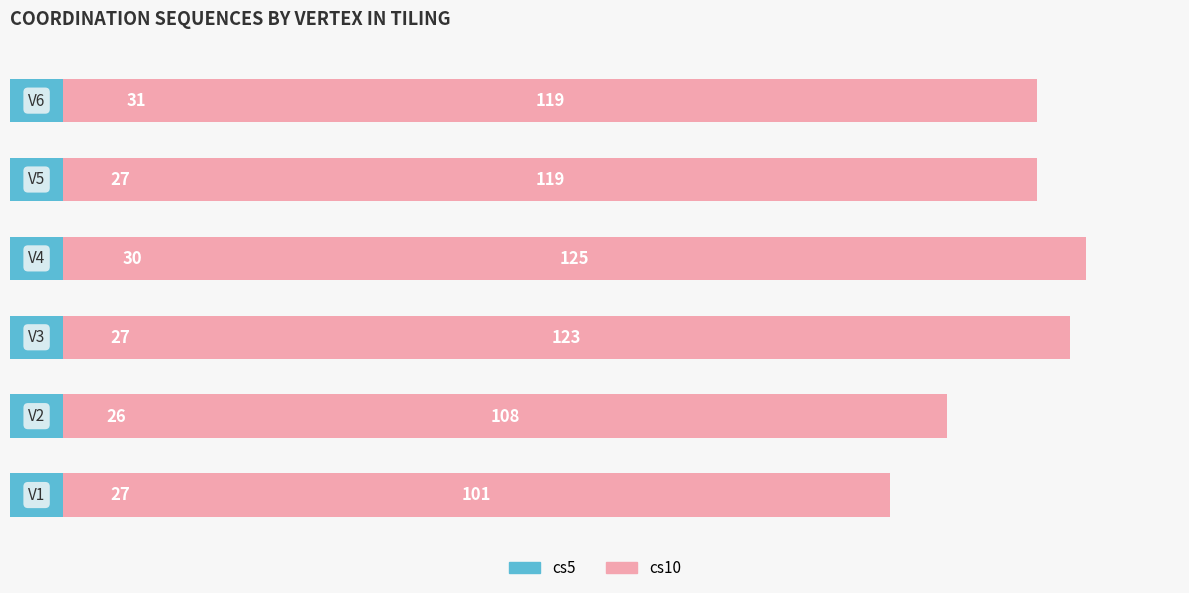

What value does the cs5 series have at 0?

27